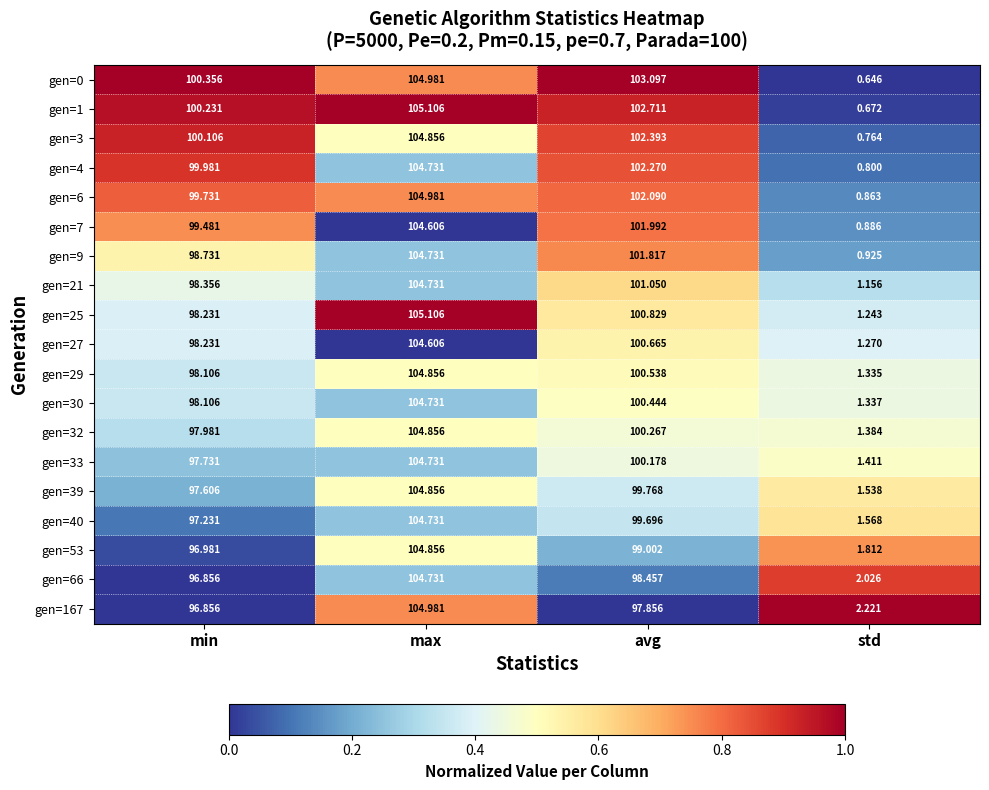

Which series has the widest spread of values?

gen=1